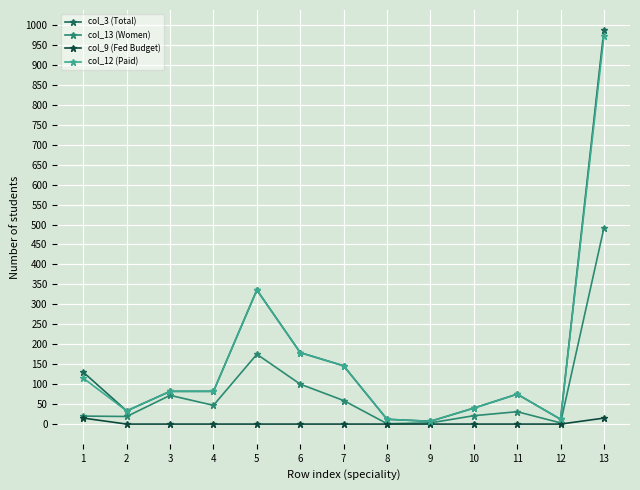

At which category is the sum across all series the highest?

13